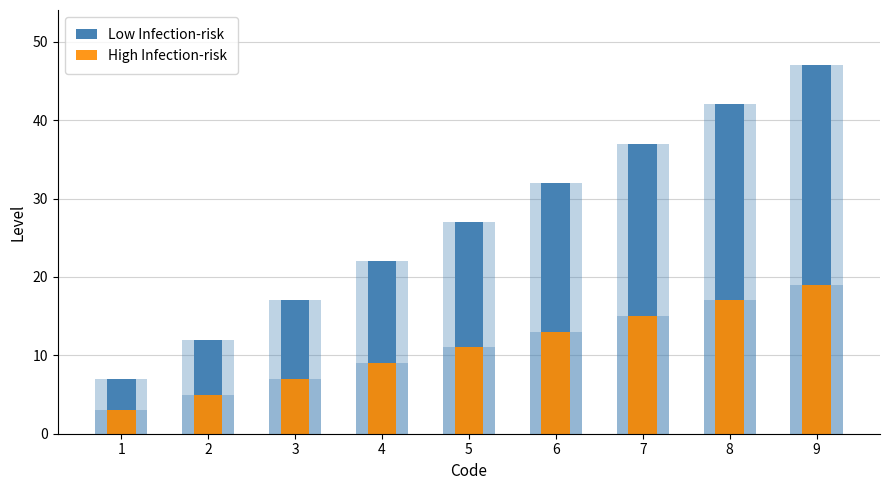

How many Low Infection-risk values are between 17 and 37?

5